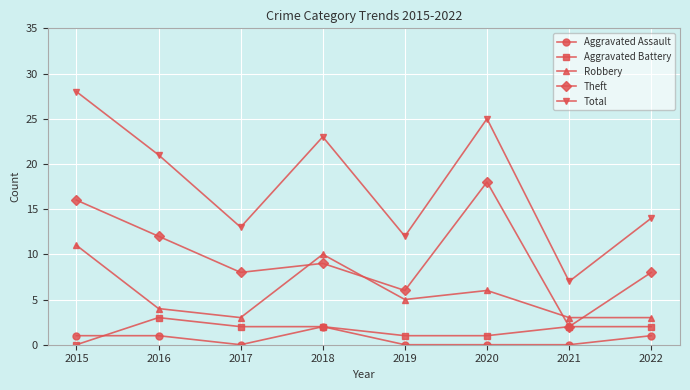

What is the average value of the Theft series?

10